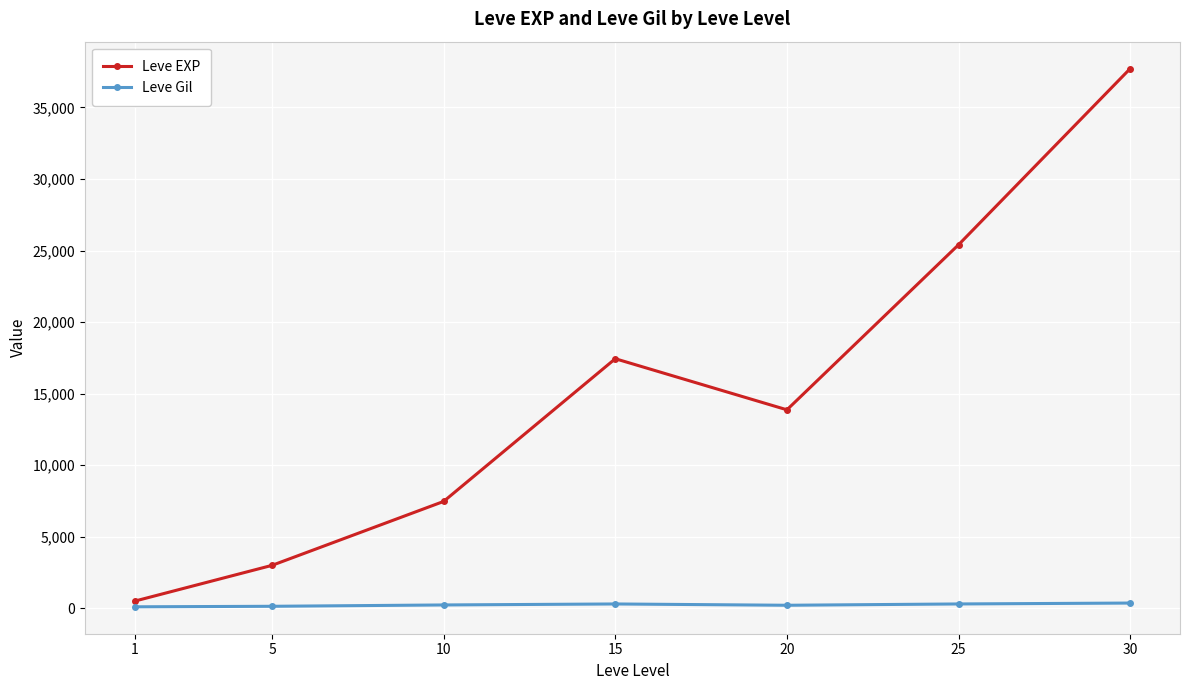

List the labels in order of Leve EXP value, smallest first.

1, 5, 10, 20, 15, 25, 30